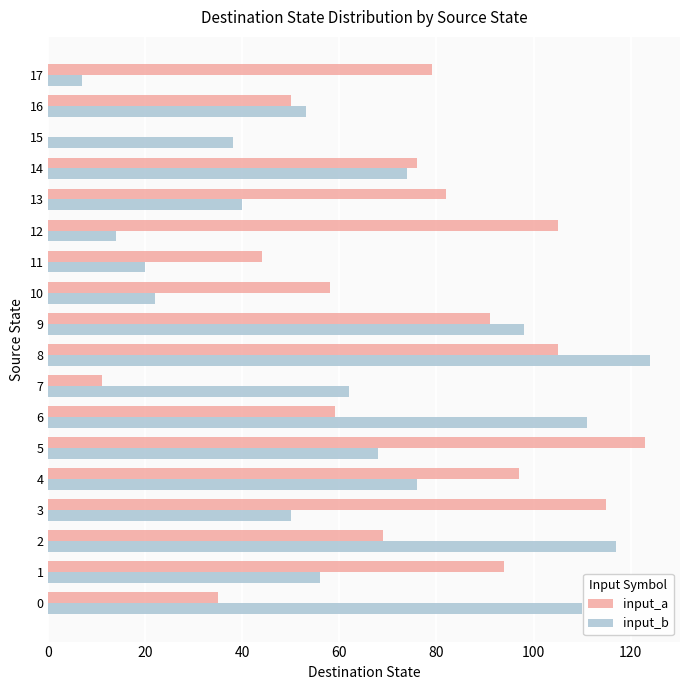

Between 3 and 10, which series saw the biggest shift?

input_a